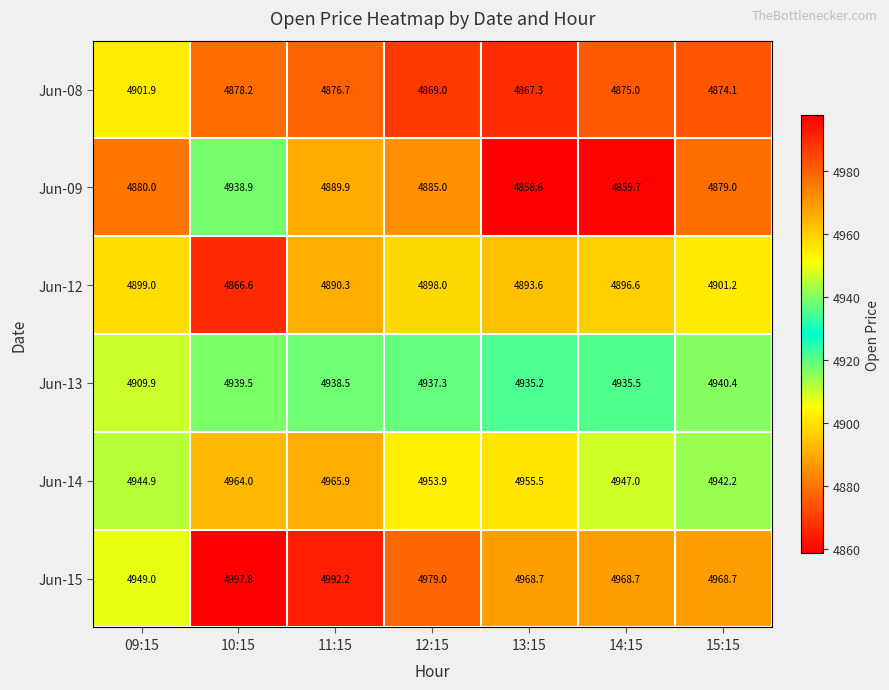

True or false: Jun-13 has a value of 4909.9 at 09:15.

True